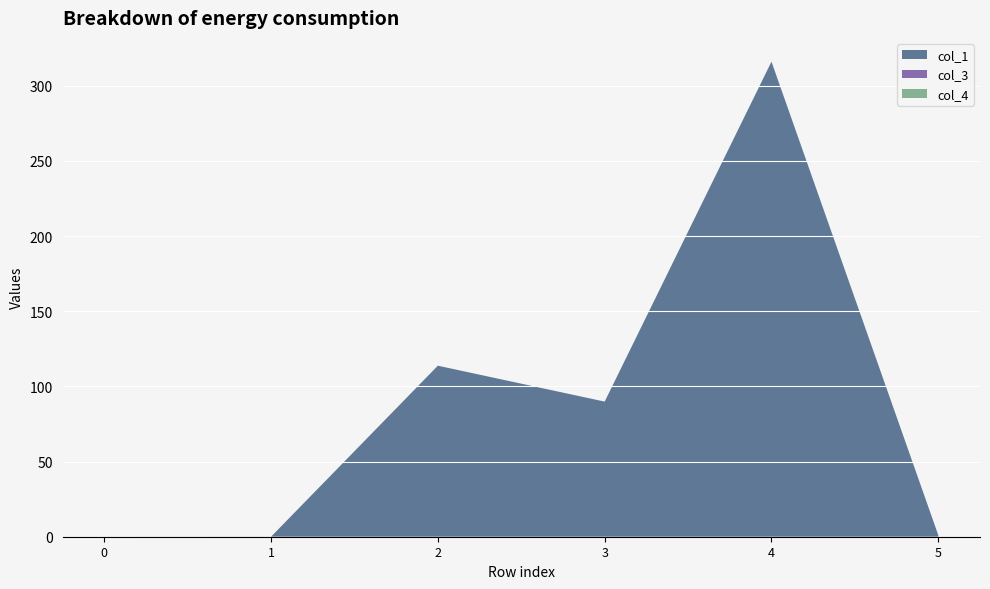

Reading left to right, list all the values displayed in this chart.

col_1: 0.0	0.0	113.8	89.9	316.0	1.0
col_3: 0.0	0.0	0.0	0.0	0.0	0.0
col_4: 0.0	0.0	0.0	0.0	0.0	0.0